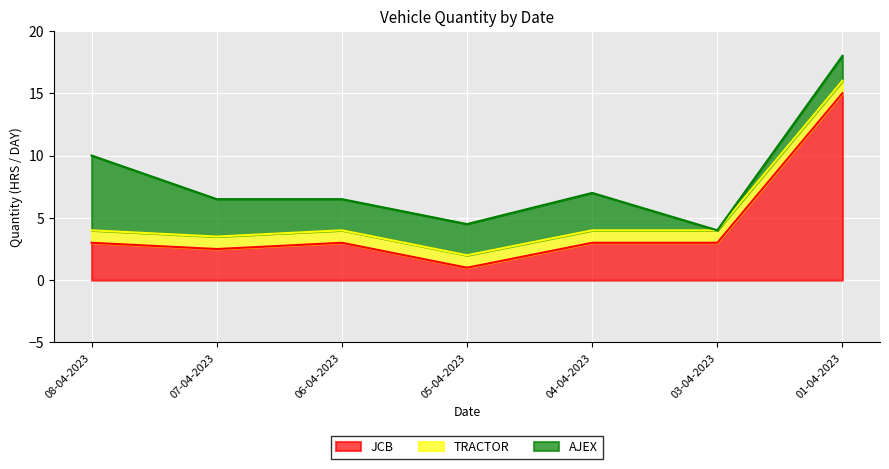

True or false: TRACTOR and JCB intersect in this chart.

False